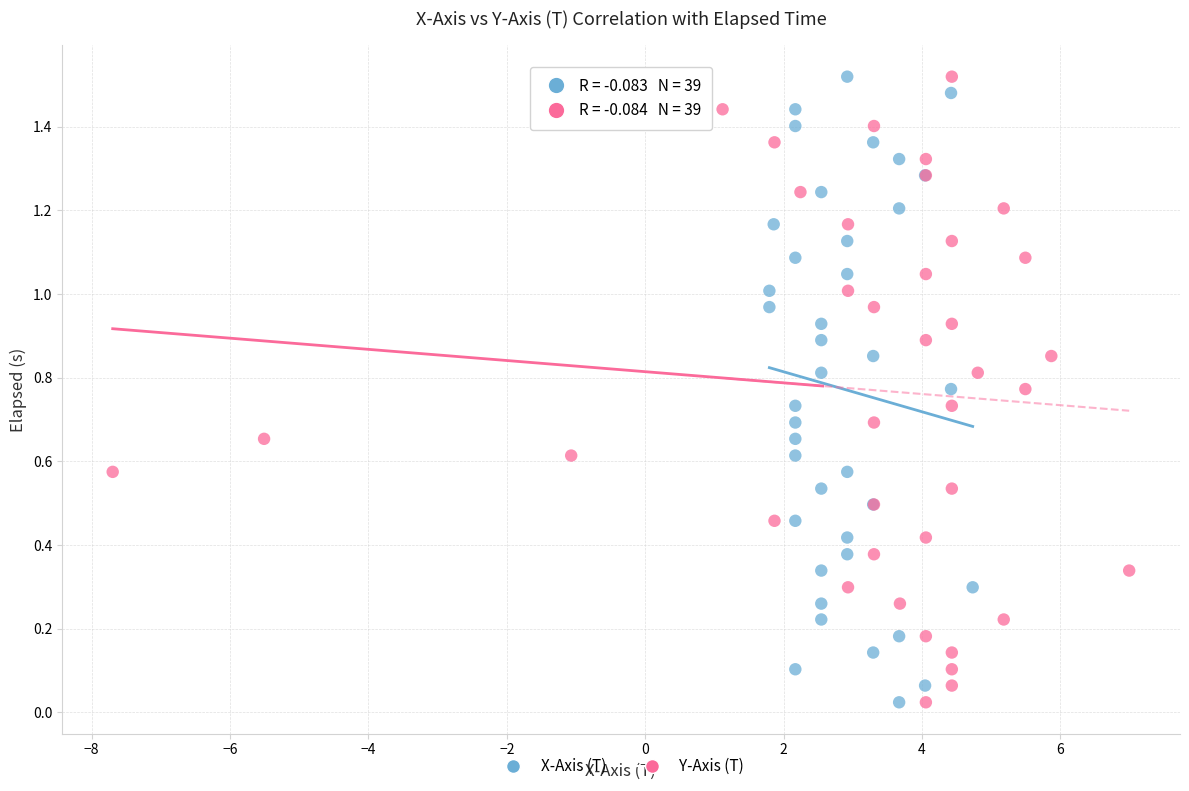

What are all the series names shown in the legend?

X-Axis (T), Y-Axis (T)